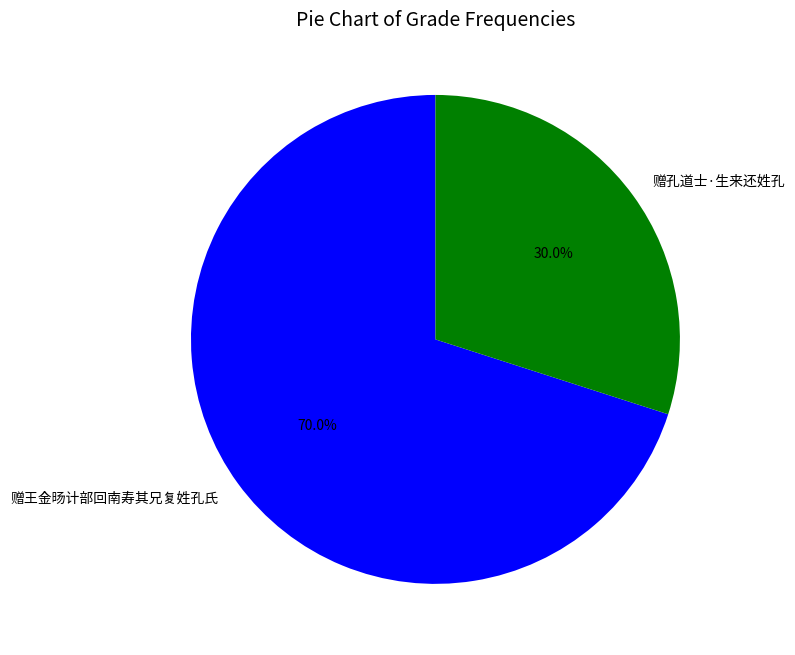

What is the ratio of the value at 赠王金旸计部回南寿其兄复姓孔氏 to the value at 赠孔道士·生来还姓孔?

2.3